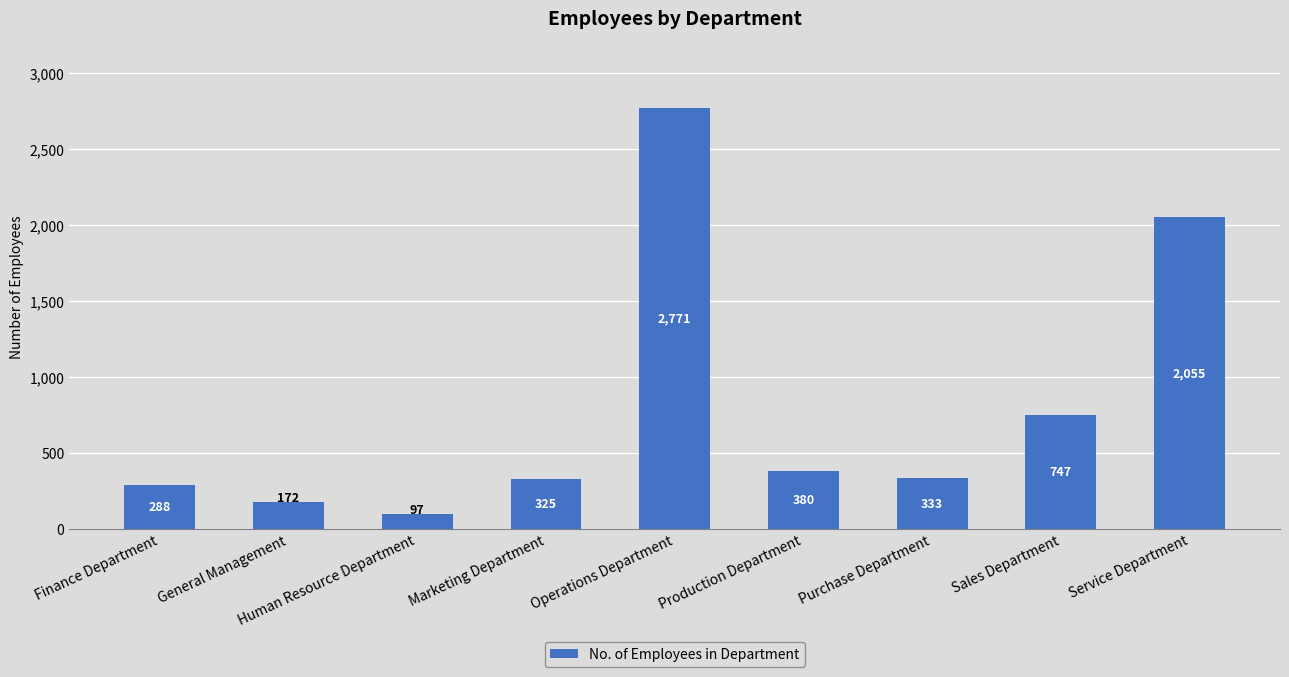

What is the value of the 1st bar from the left?

288